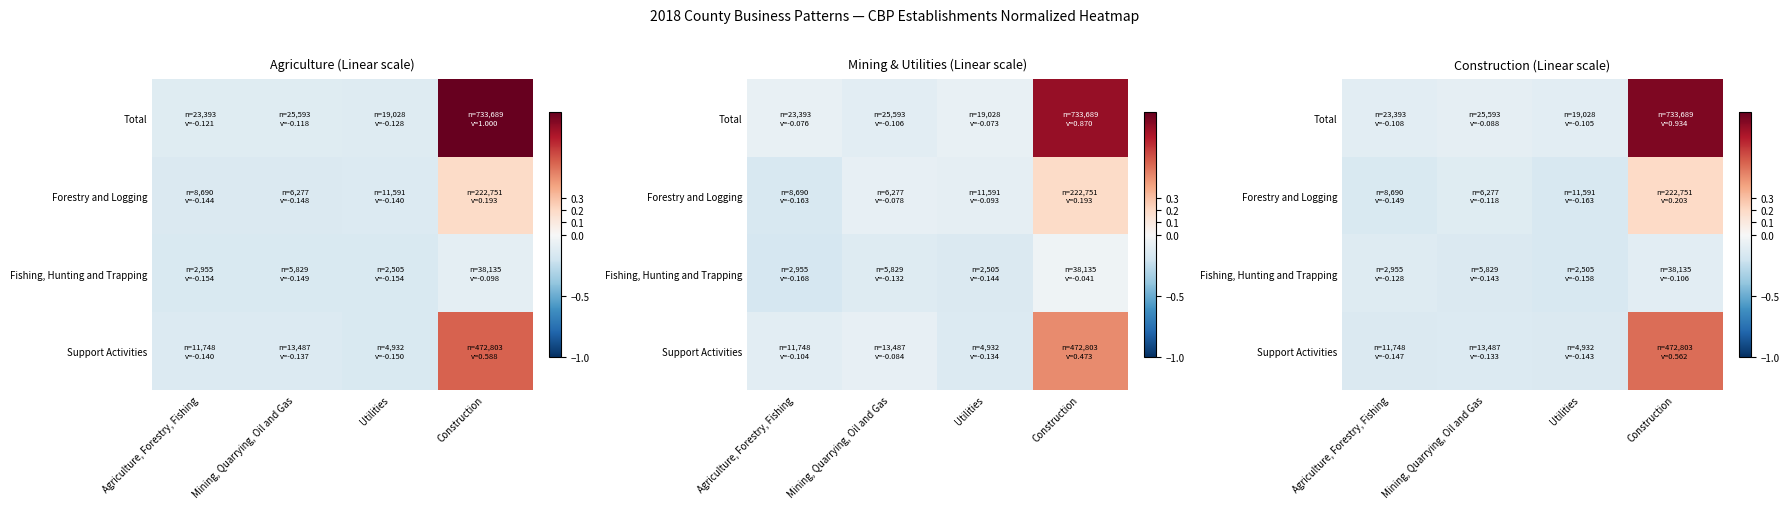

What is the sum of the Total values at Utilities and Agriculture, Forestry, Fishing?

-0.2